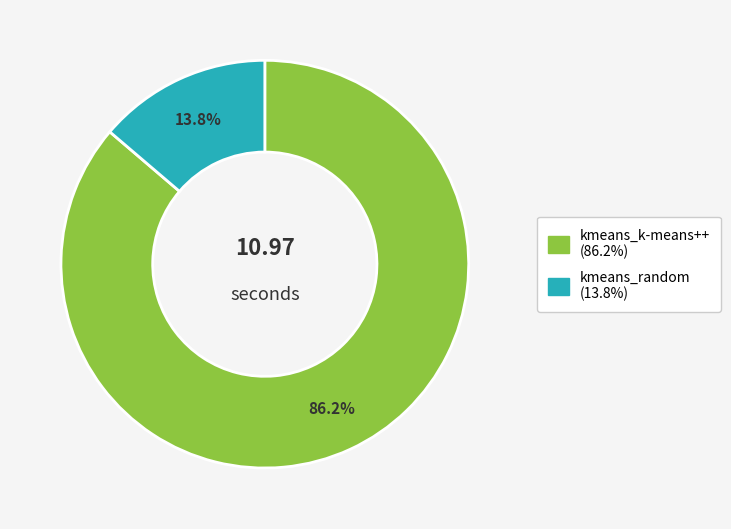

What percentage is the kmeans_random slice, to the nearest percent?

14%